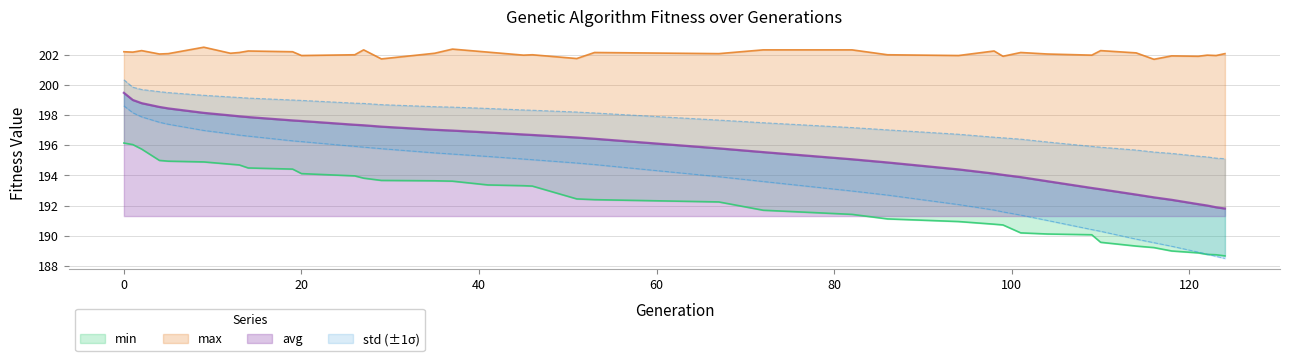

What is the average value of the avg series?

195.7